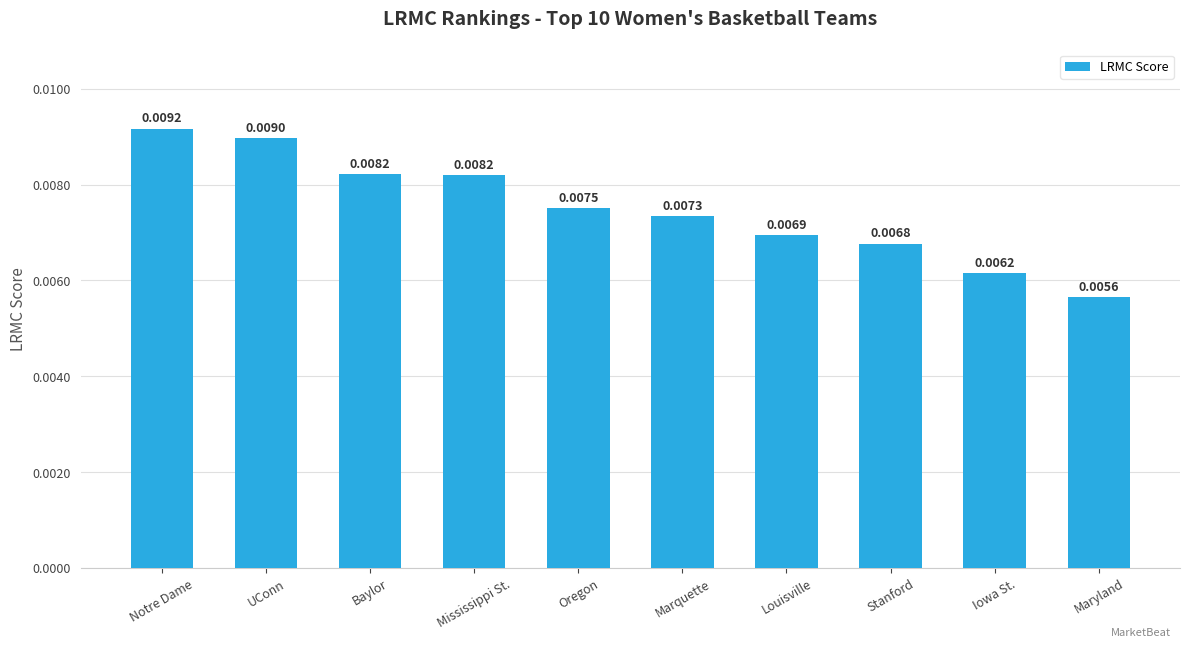

Which has a higher value, Stanford or Iowa St.?

Stanford